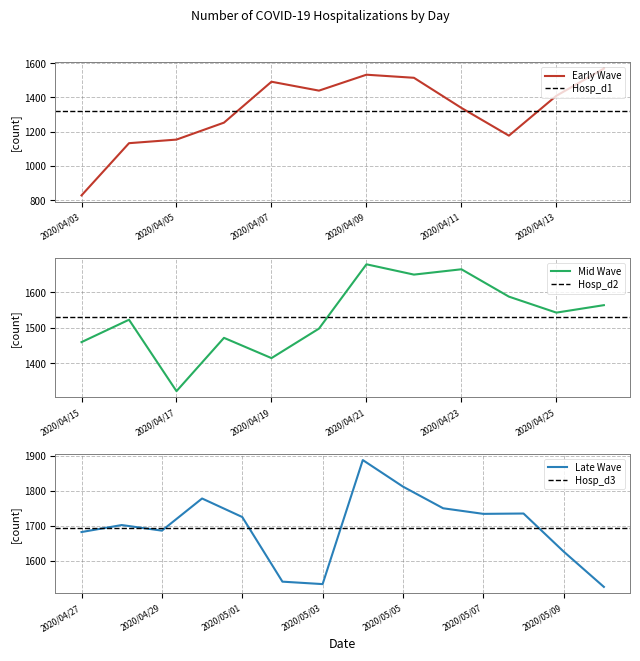

Reading left to right, what are all the values shown in this chart?

2020/04/03=827	2020/04/04=1132	2020/04/05=1153	2020/04/06=1252	2020/04/07=1491	2020/04/08=1439	2020/04/09=1532	2020/04/10=1514	2020/04/11=1338	2020/04/12=1176	2020/04/13=1409	2020/04/14=1568	2020/04/15=1459	2020/04/16=1522	2020/04/17=1321	2020/04/18=1471	2020/04/19=1414	2020/04/20=1497	2020/04/21=1678	2020/04/22=1649	2020/04/23=1664	2020/04/24=1587	2020/04/25=1542	2020/04/26=1563	2020/04/27=1682	2020/04/28=1702	2020/04/29=1686	2020/04/30=1778	2020/05/01=1725	2020/05/02=1540	2020/05/03=1533	2020/05/04=1888	2020/05/05=1812	2020/05/06=1750	2020/05/07=1734	2020/05/08=1735	2020/05/09=1626	2020/05/10=1525